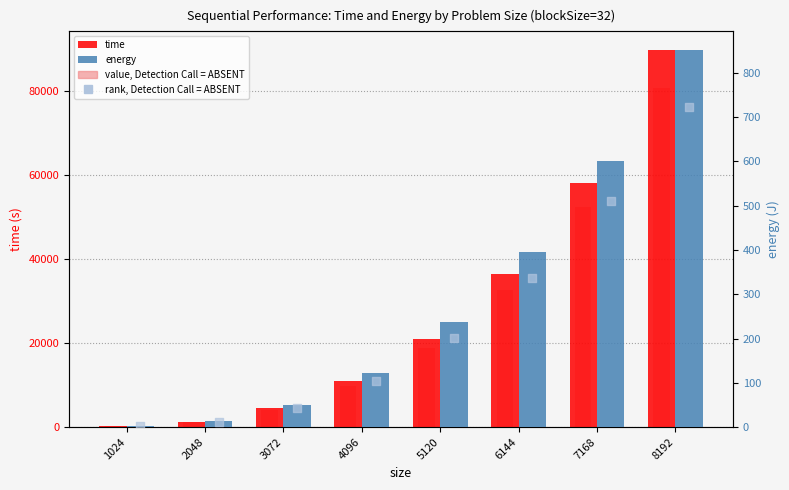

At how many categories does at least one series exceed 8830?

5